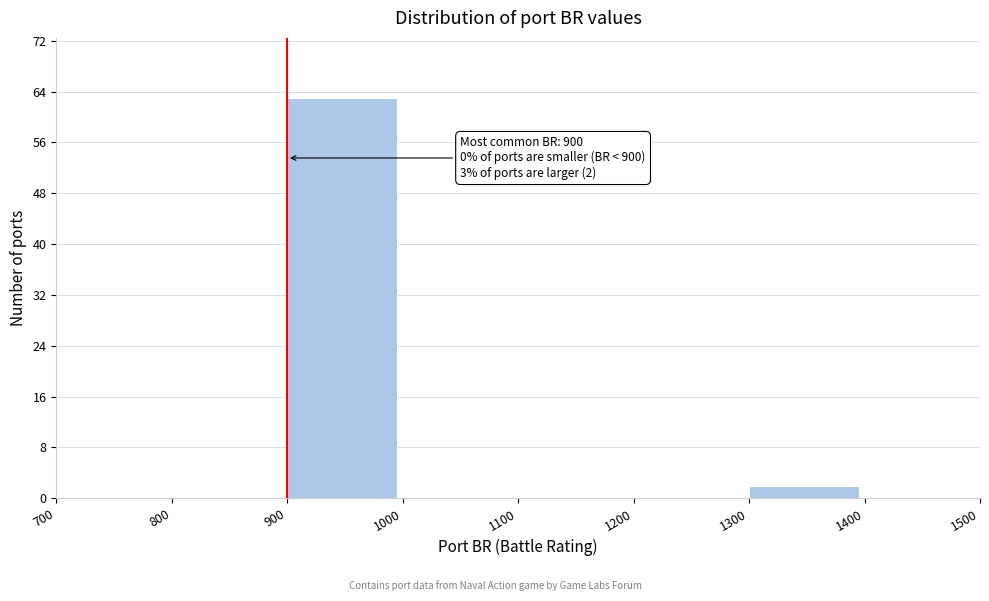

Over which range of the x-axis is the bar tallest?

900 to 1000